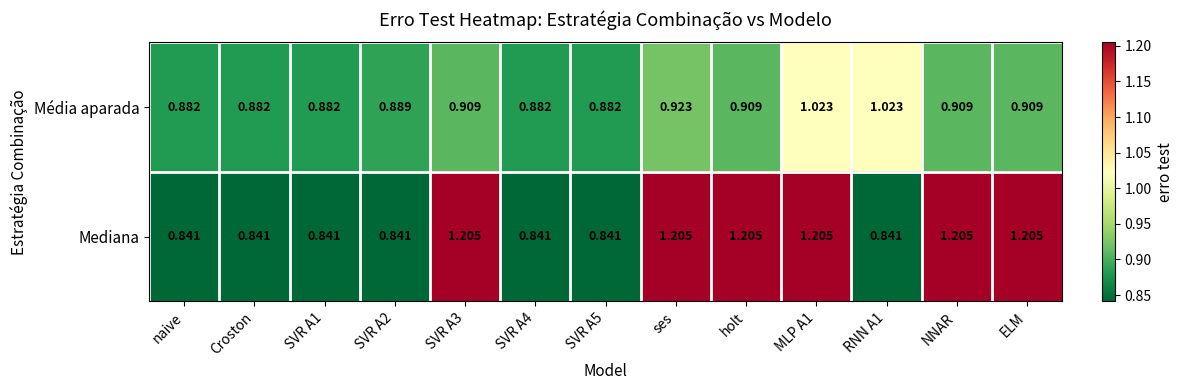

Which series has the largest range (max minus min)?

Mediana